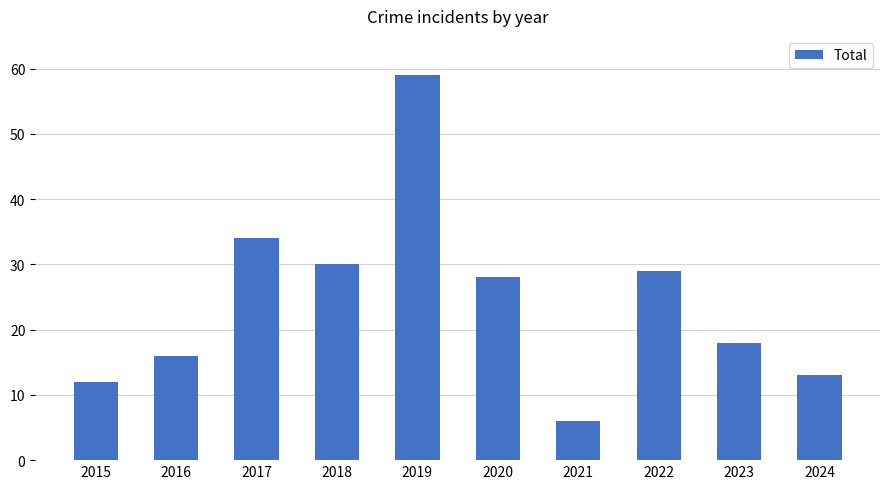

What is the change in value from 2019 to 2021?

-53